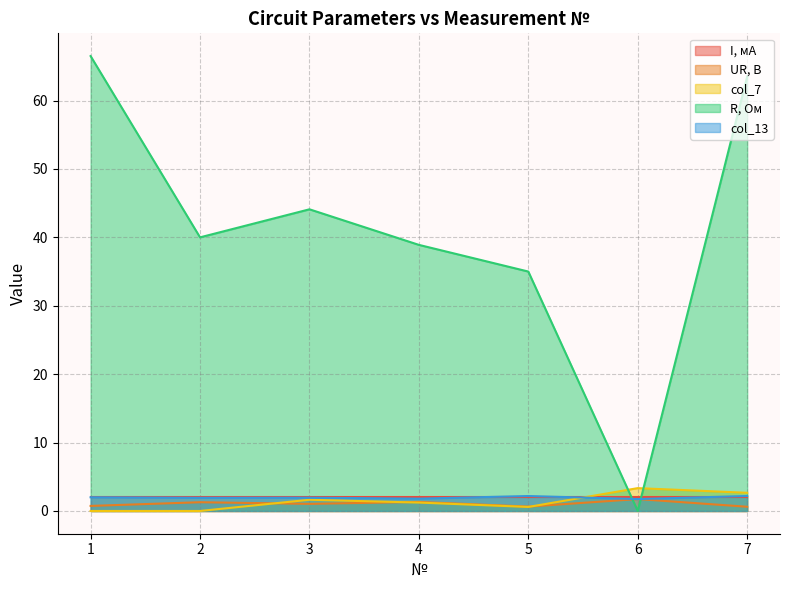

How many lines are shown in the chart?

5